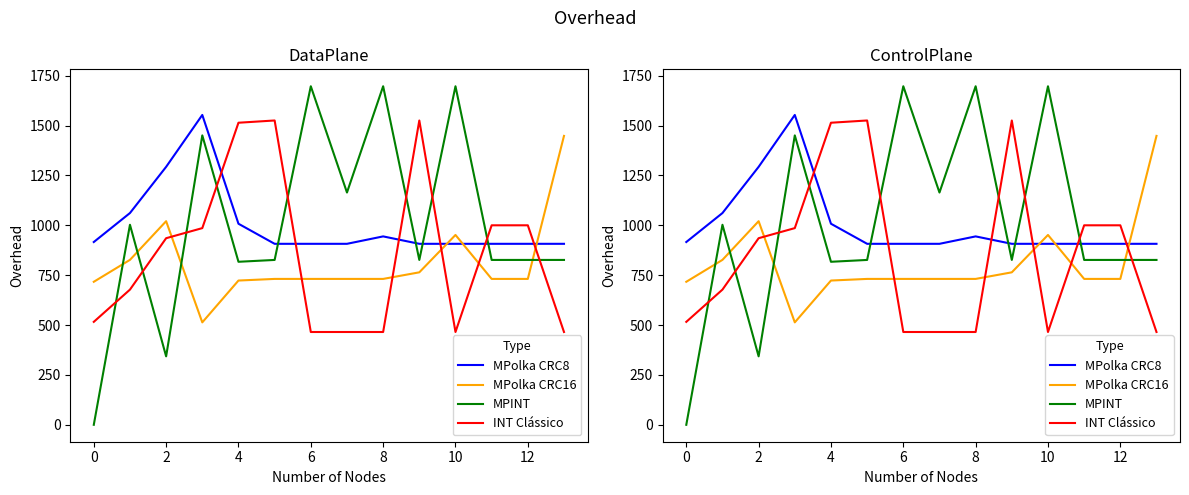

How many lines are shown in the chart?

4